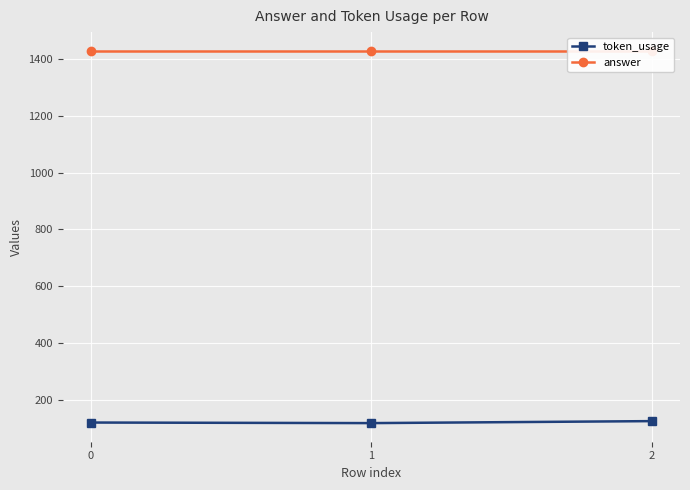

Which category has the lowest value across all series?

1